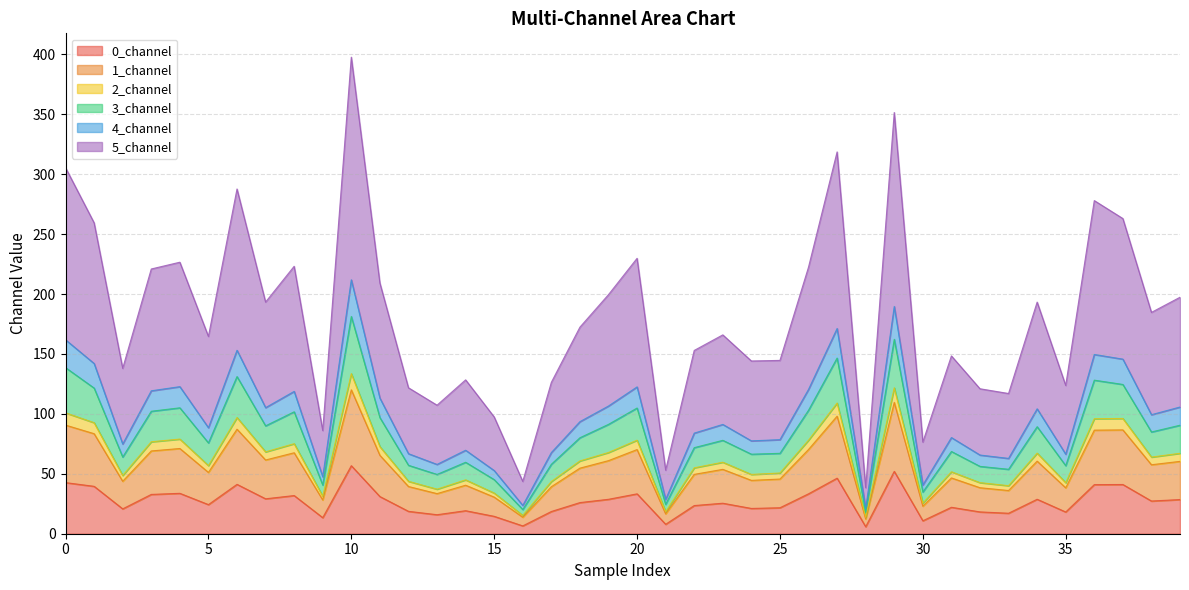

The value of 5_channel at 32 is 76.9. True or false?

False